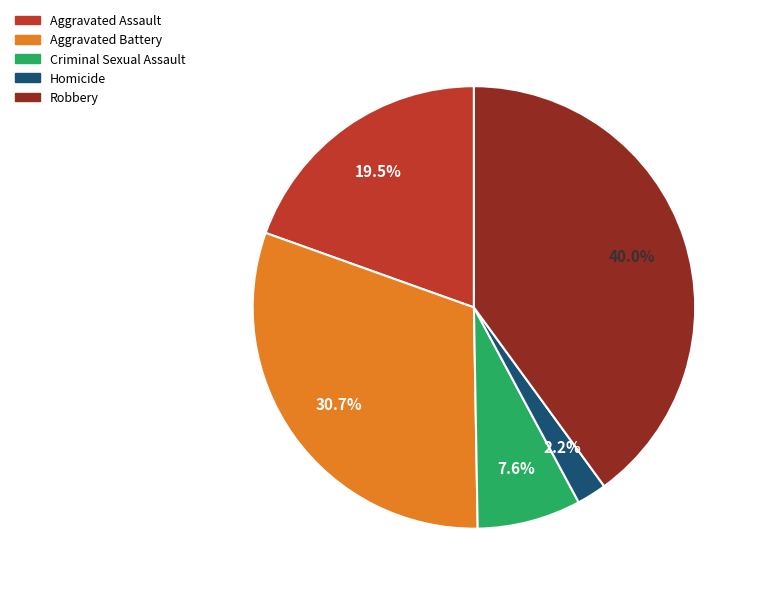

What percentage is the Aggravated Battery slice, to the nearest percent?

31%